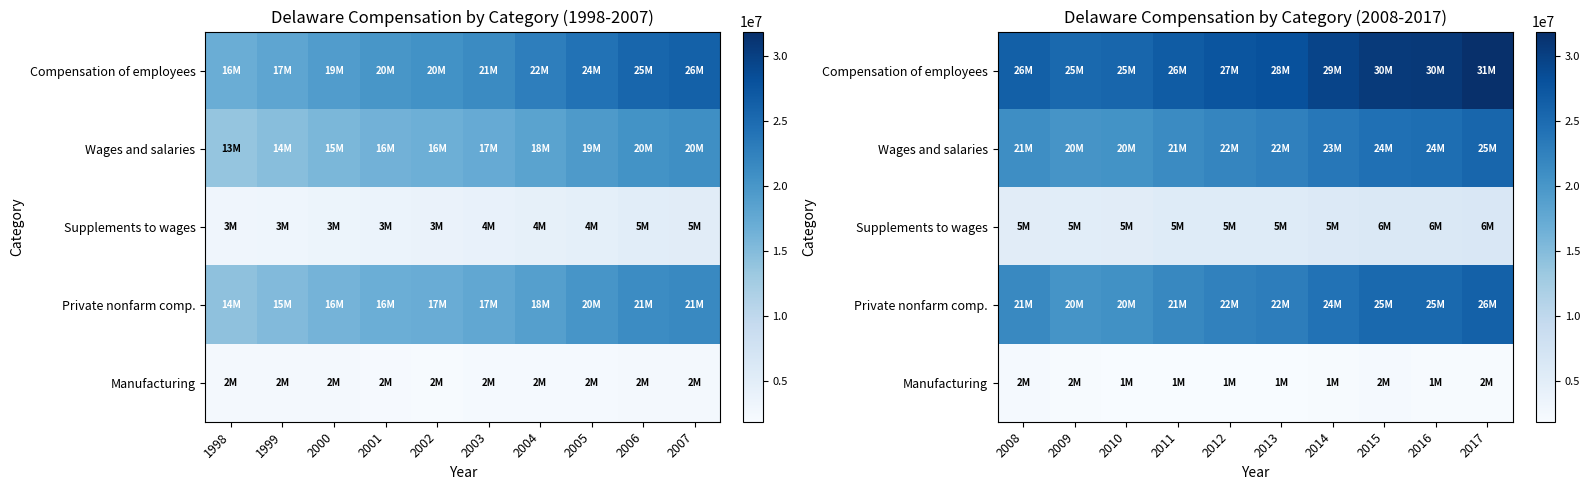

What is the average value of the Supplements to wages series?

5655416